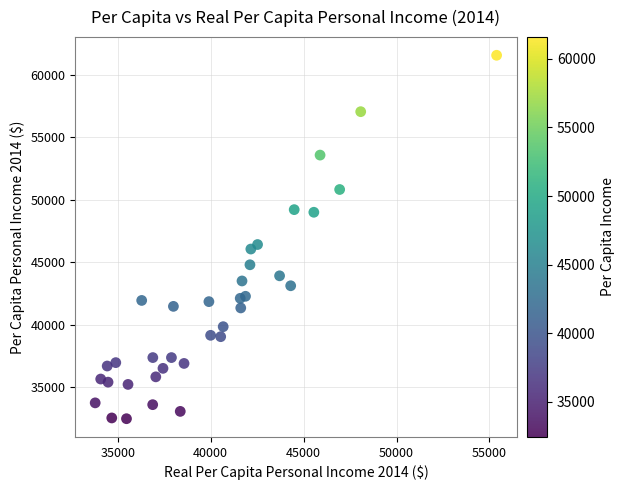

What is the range of Y values (max minus min)?

29140